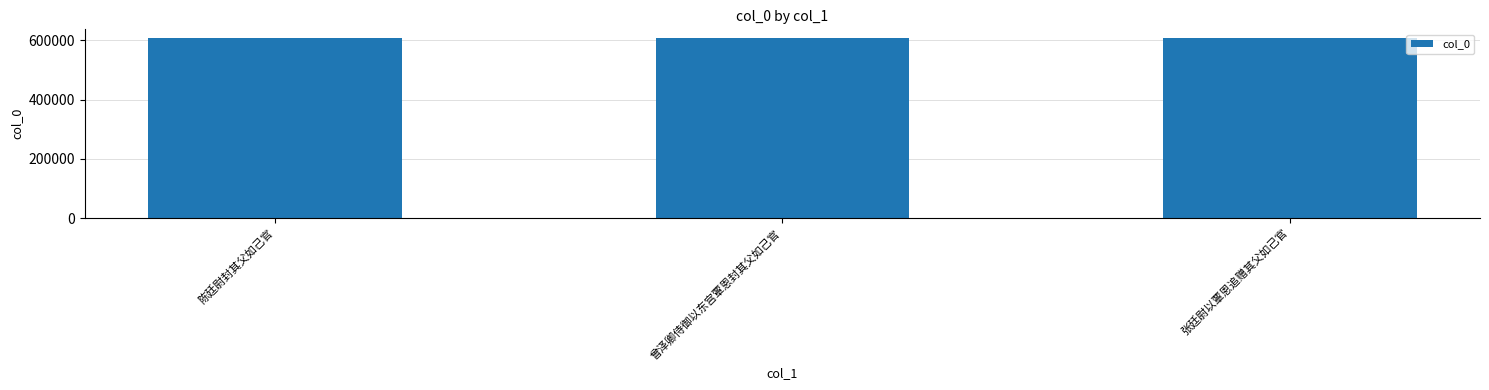

What is the label of the 2nd bar from the left?

曾泽卿侍御以东宫覃恩封其父如己官